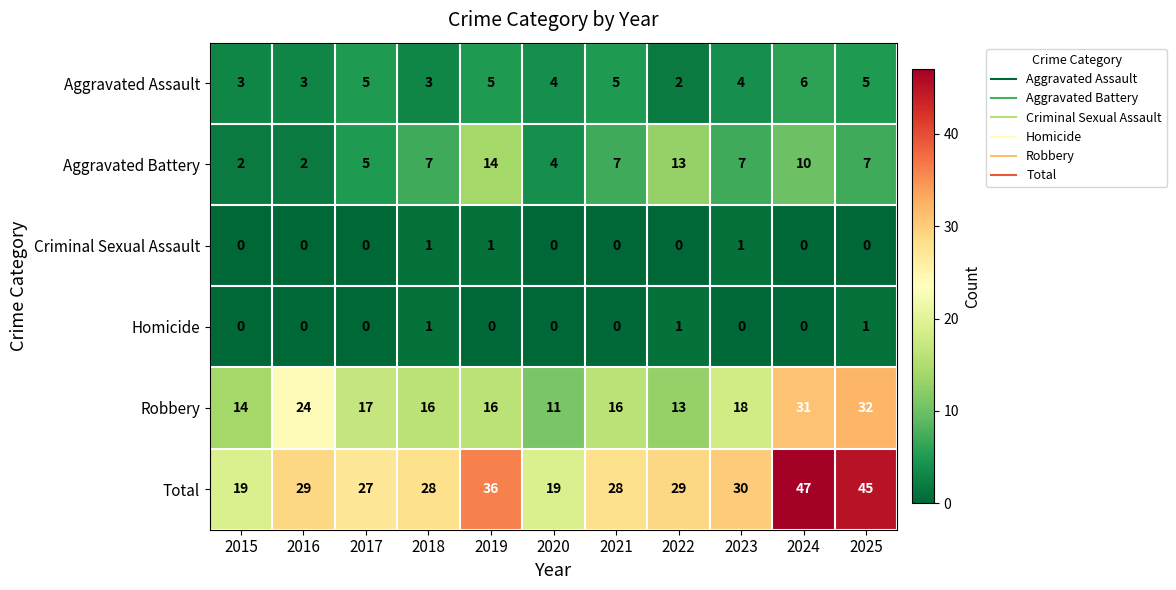

The value of Aggravated Assault at 2020 is 4. True or false?

True